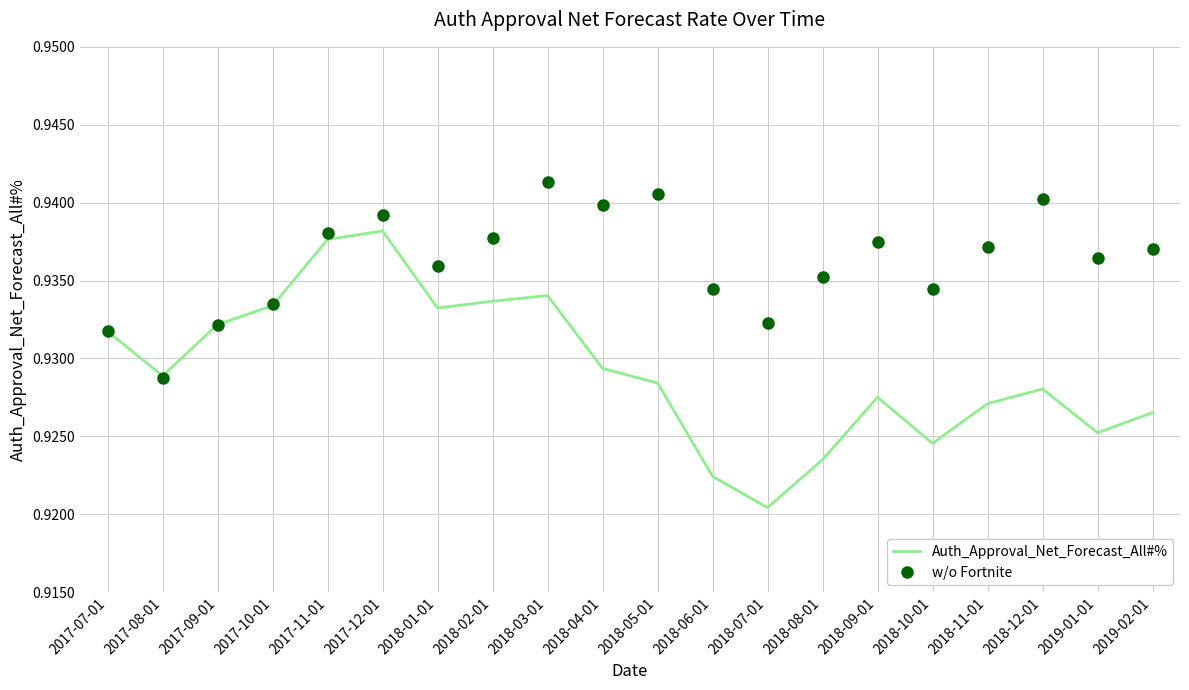

Which series has the largest range (max minus min)?

Auth_Approval_Net_Forecast_All#%